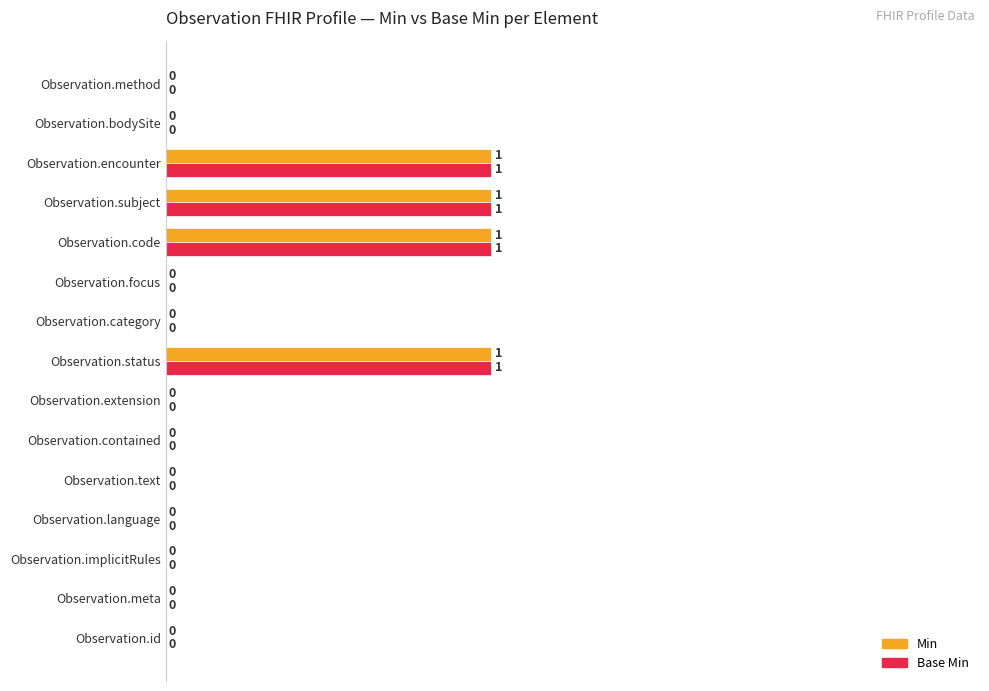

Is it true that Base Min equals 0 at Observation.id?

True